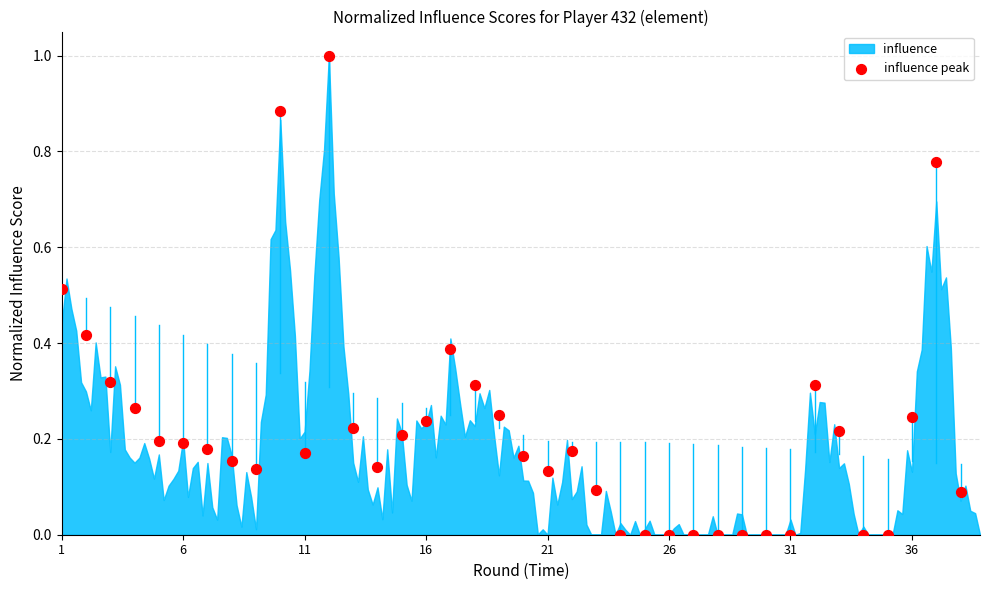

What is the range of Y values (max minus min)?

1.0